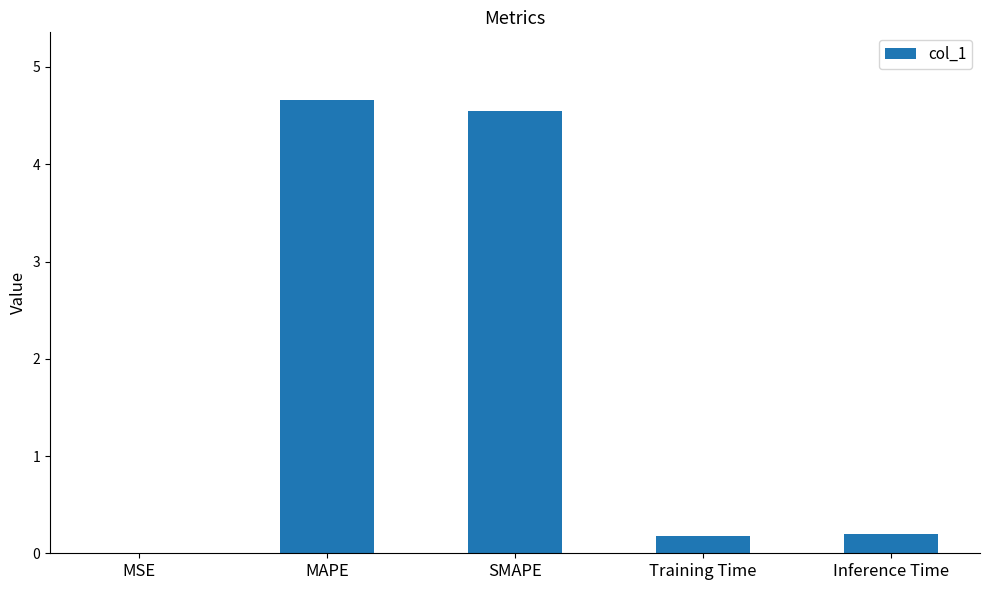

Between MSE and SMAPE, which is larger?

SMAPE